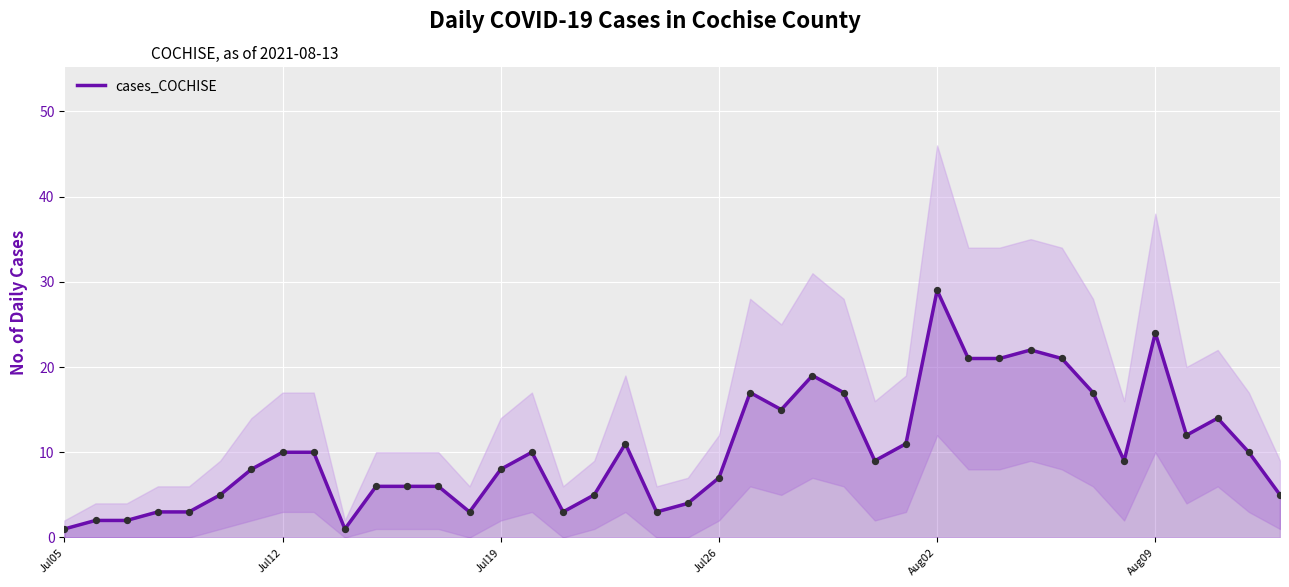

The value of cases_COCHISE at Aug02 is 7. True or false?

False